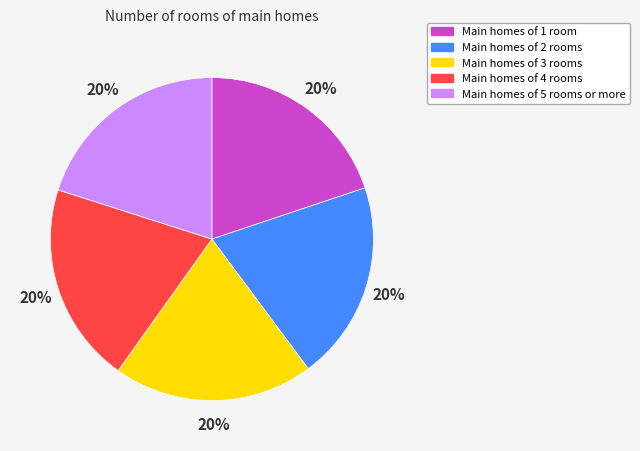

Count the number of slices in the pie.

5